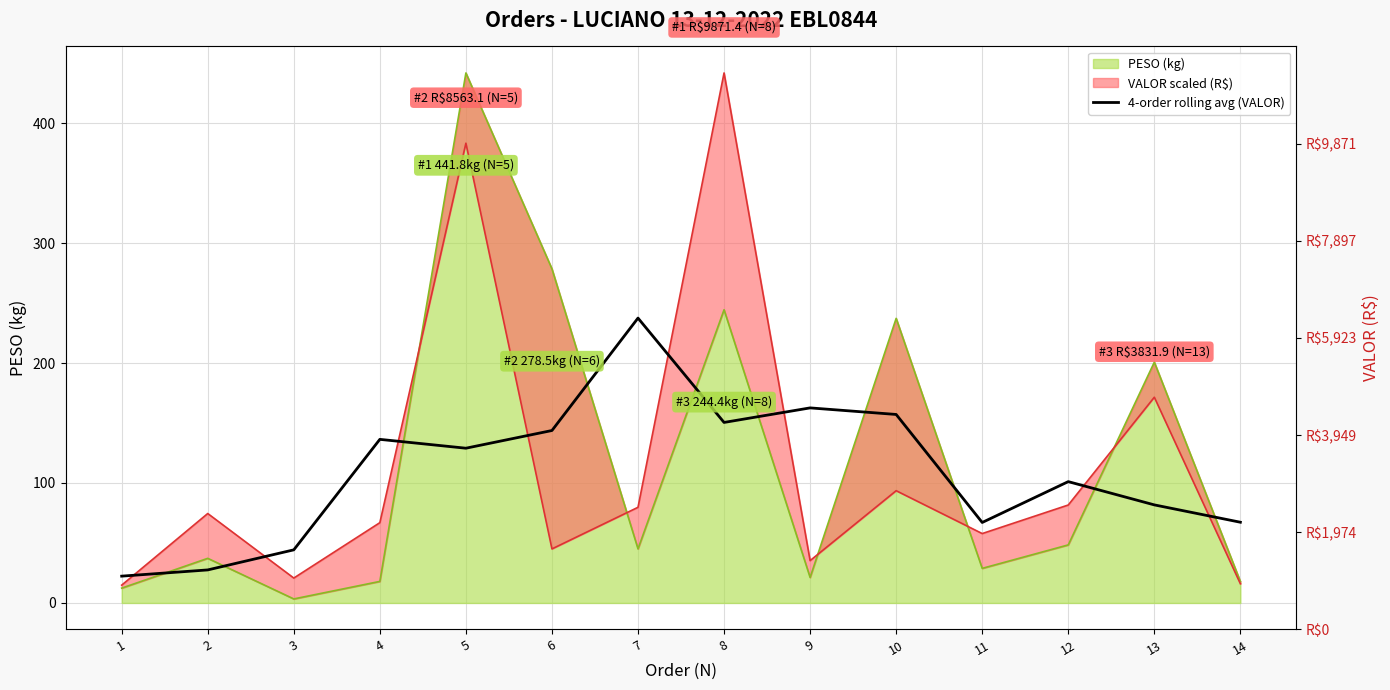

How many data points are above 128?

7